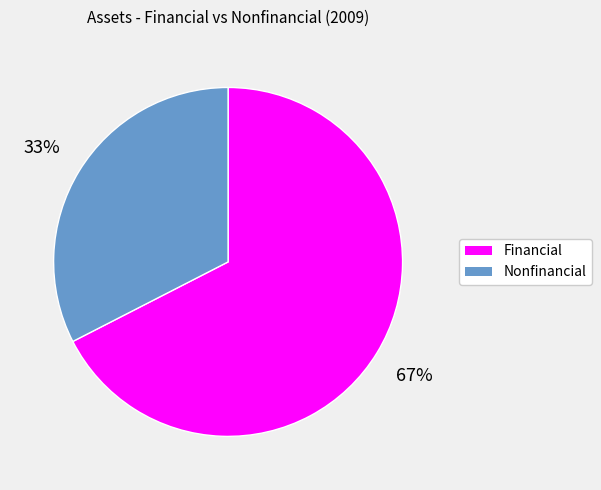

To the nearest percent, what is the average slice percentage?

50%